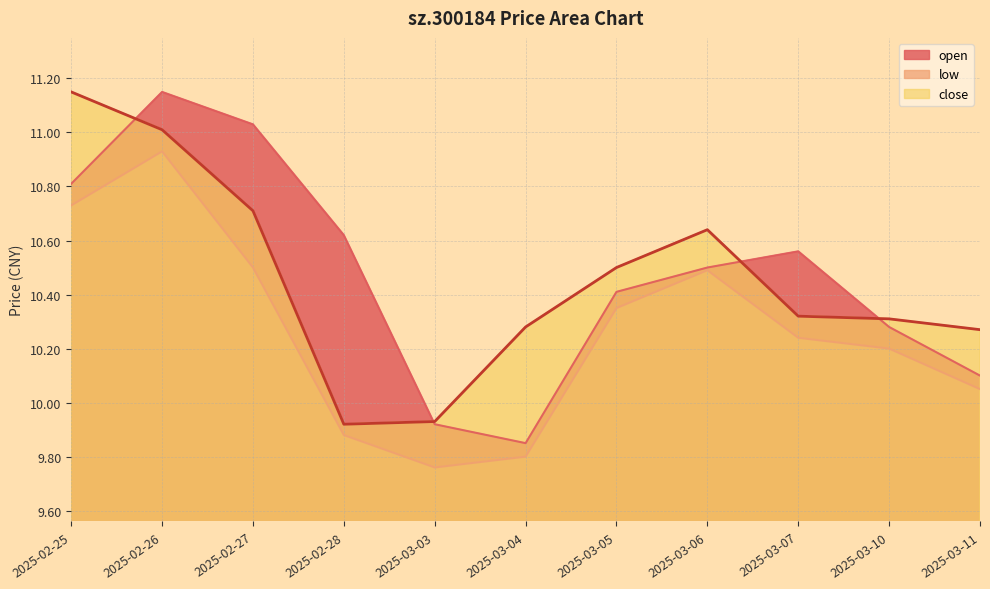

Which series has the largest total across all categories?

open